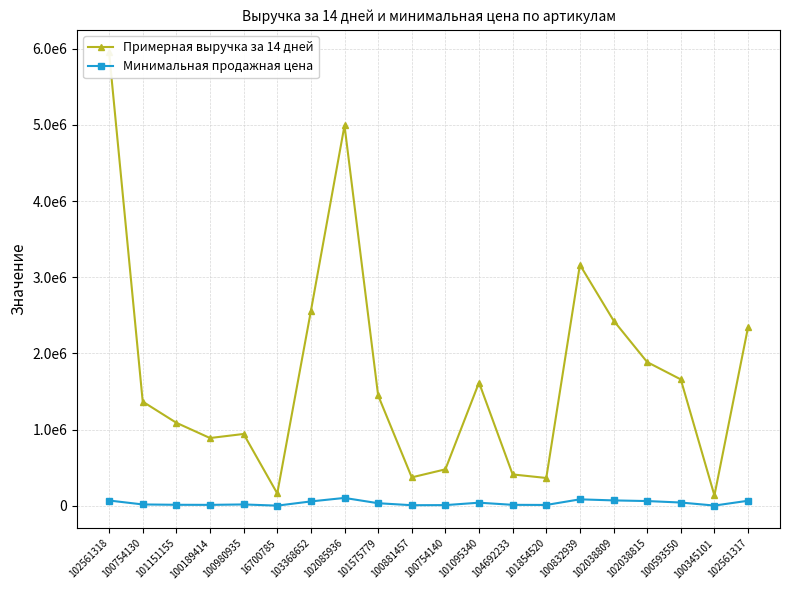

What is the difference between the maximum and minimum values in the Примерная выручка за 14 дней series?

5813200